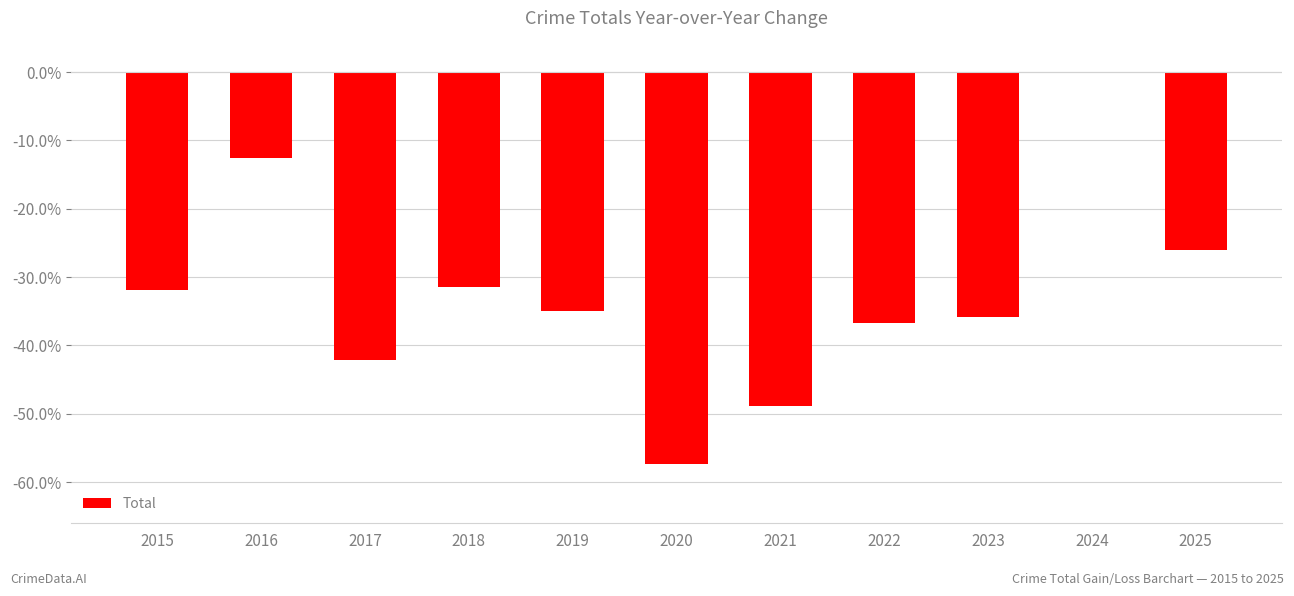

Is it true that the value at 2021 is -48.9?

True